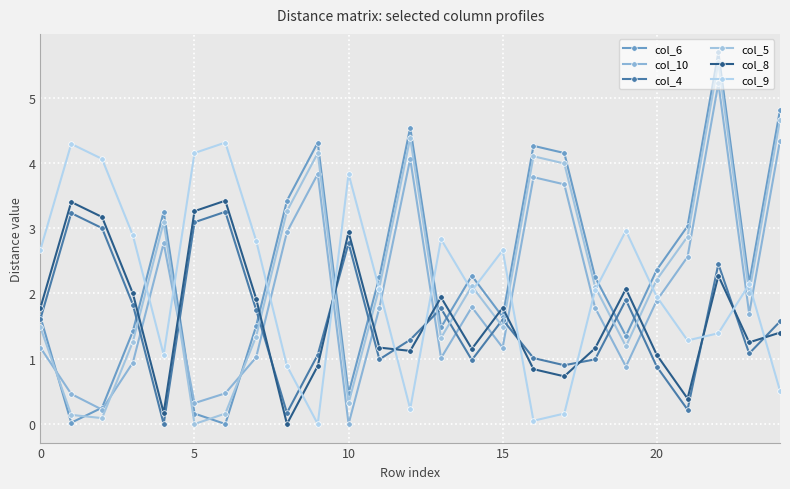

At which category is the sum across all series the highest?

22